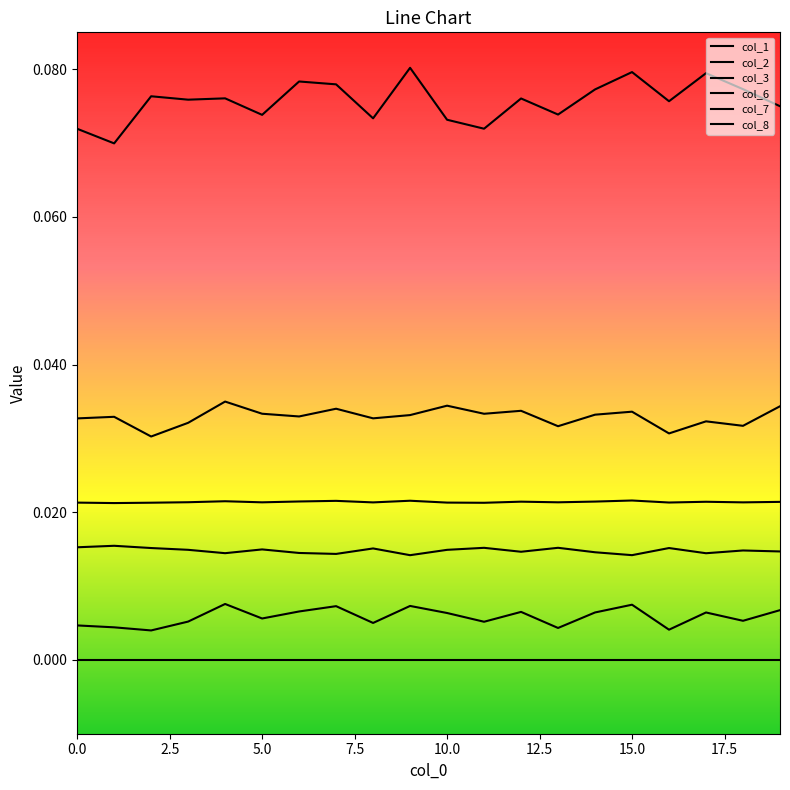

Does the chart display data point markers on the line(s)?

No